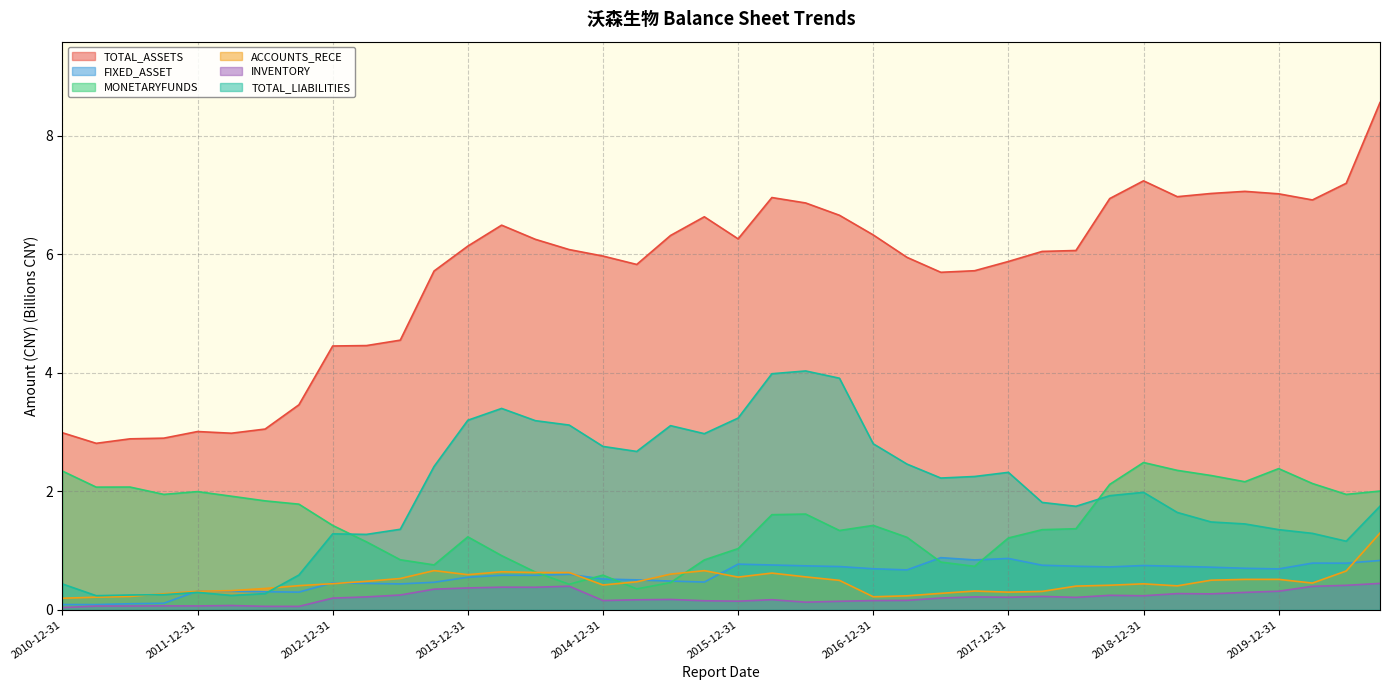

True or false: INVENTORY and MONETARYFUNDS intersect in this chart.

False